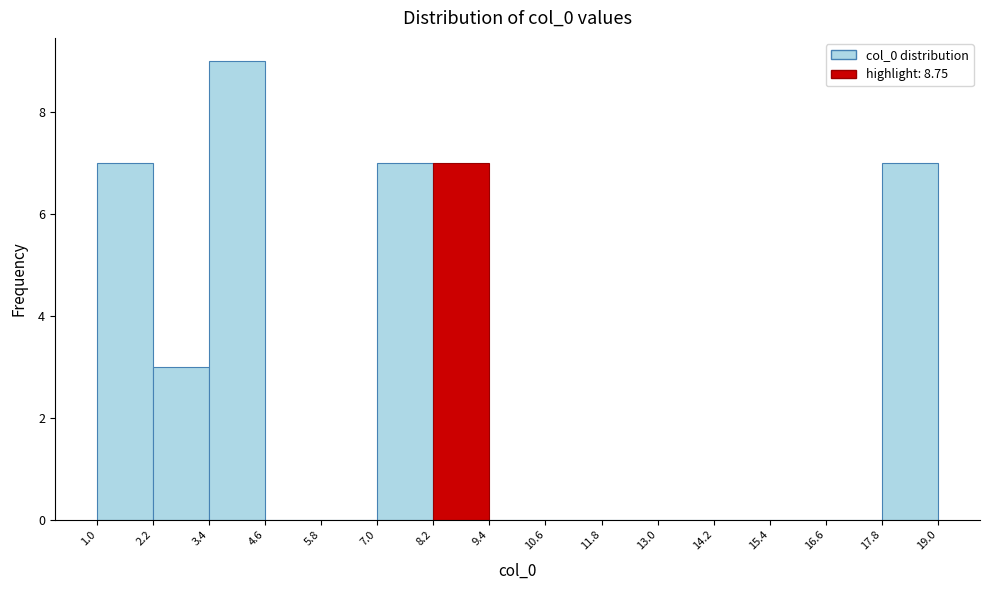

Reading left to right, list every bar in this chart as the range it spans on the x-axis followed by its height. The values are not printed on the chart, so give them approximately, as read against the axis.

1.0 to 2.2: 7
2.2 to 3.4: 3
3.4 to 4.6: 9
4.6 to 5.8: 0
5.8 to 7.0: 0
7.0 to 8.2: 7
8.2 to 9.4: 7
9.4 to 10.6: 0
10.6 to 11.8: 0
11.8 to 13.0: 0
13.0 to 14.2: 0
14.2 to 15.4: 0
15.4 to 16.6: 0
16.6 to 17.8: 0
17.8 to 19.0: 7